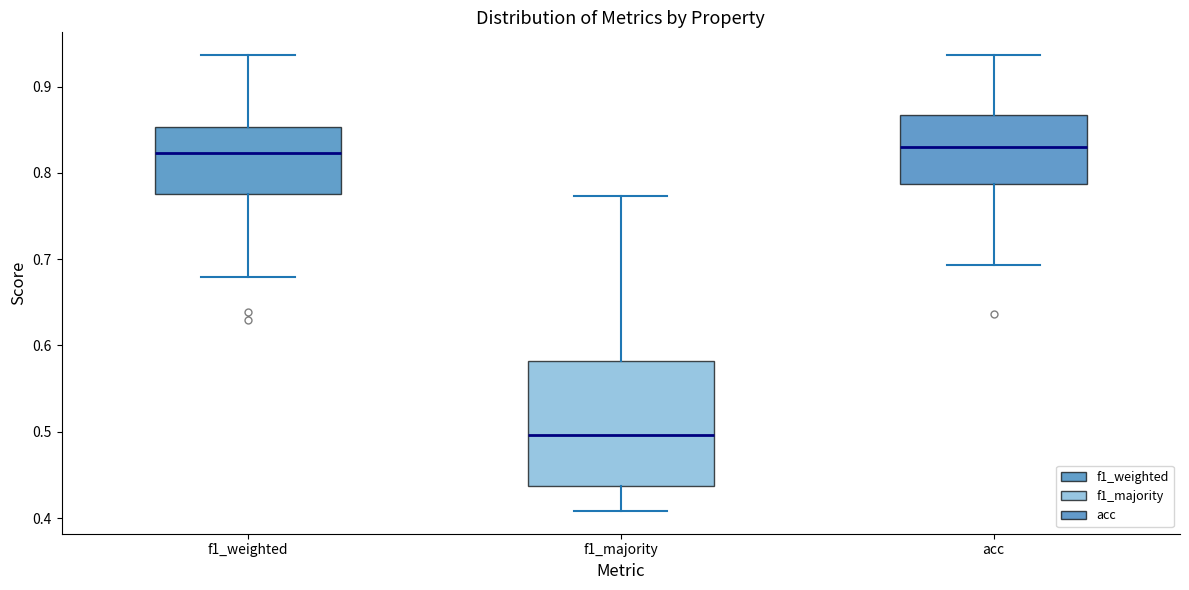

Reading left to right, transcribe this box plot: for each box, give where its median line is, the range the box spans, and where its two whiskers end, as read against the y-axis. The values are not printed on the chart, so give them approximately, as read against the axis.

f1_weighted: median 0.82, box 0.78 to 0.85, whiskers 0.68 to 0.94
f1_majority: median 0.50, box 0.44 to 0.58, whiskers 0.41 to 0.77
acc: median 0.83, box 0.79 to 0.87, whiskers 0.69 to 0.94